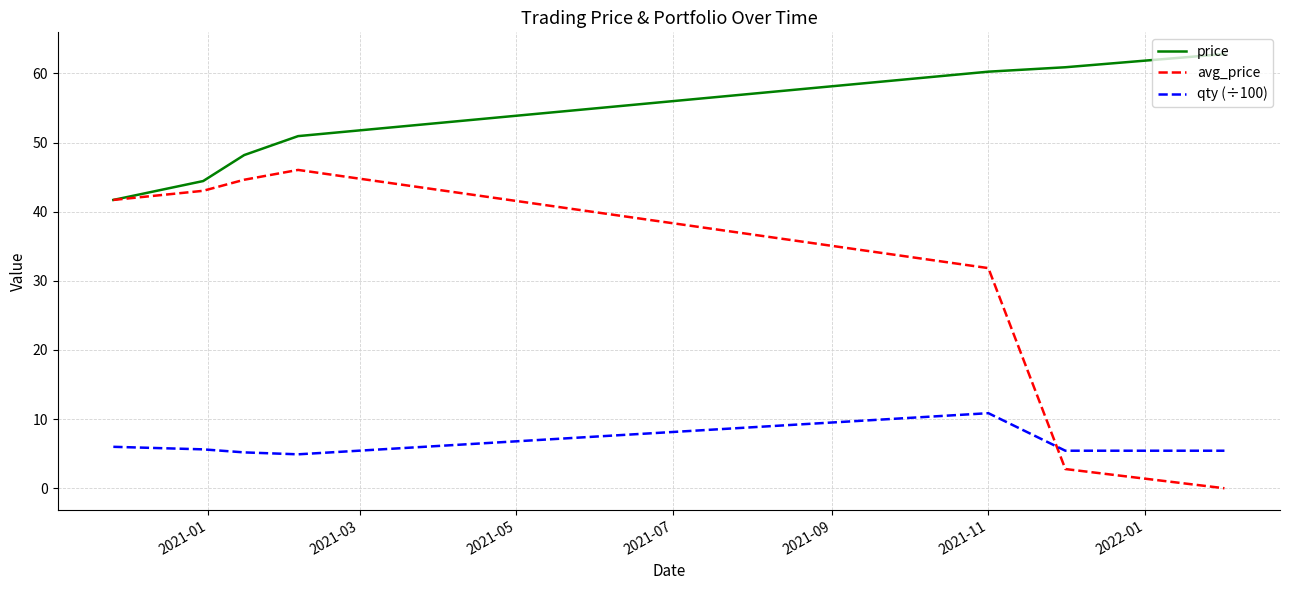

What is the minimum value for qty (÷100)?

4.9